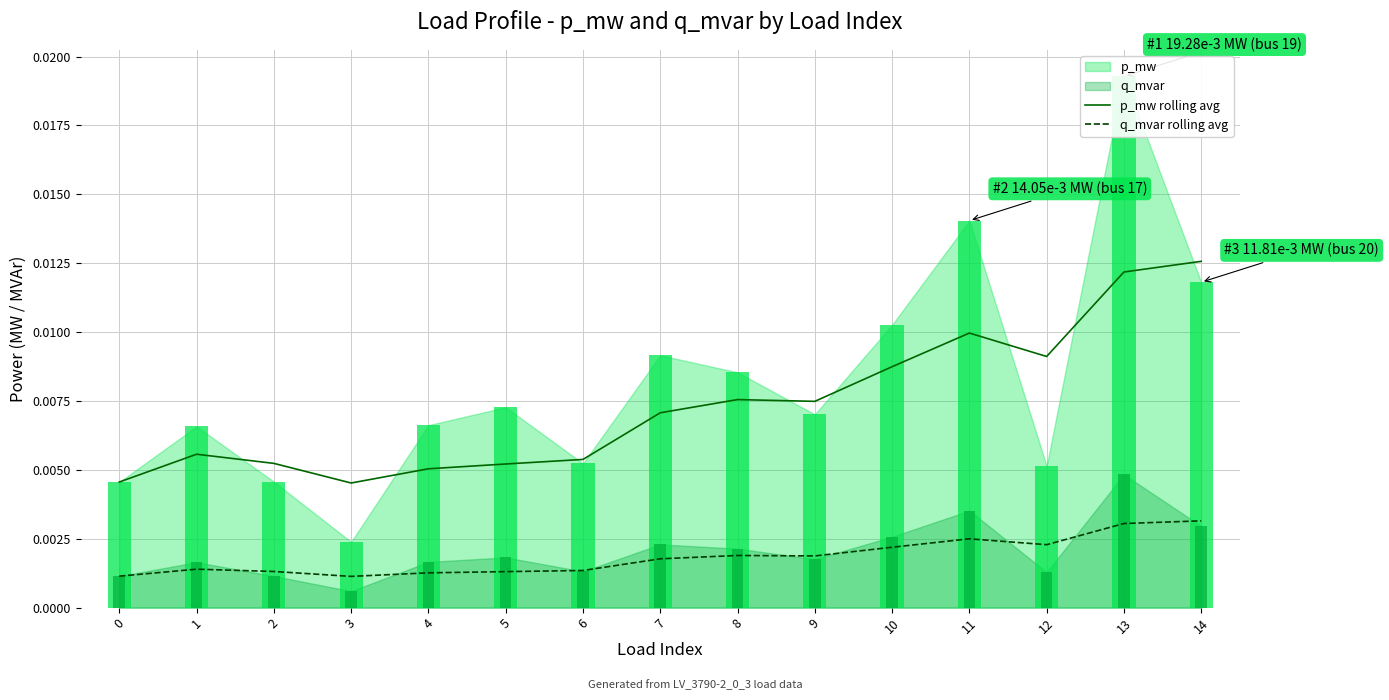

How many bars are there in each group?

2